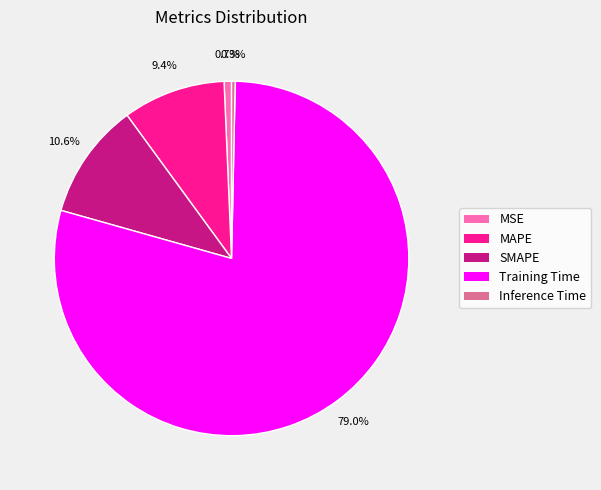

Is Training Time the majority of the pie?

Yes